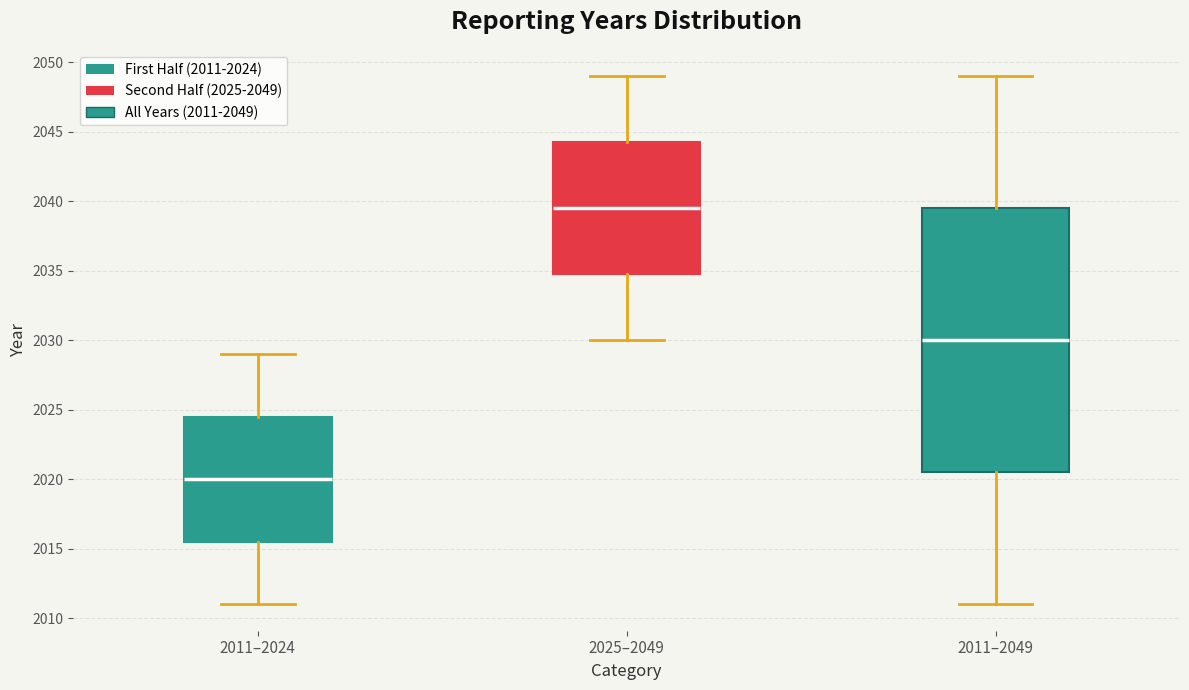

Which box has the highest median line?

2025–2049